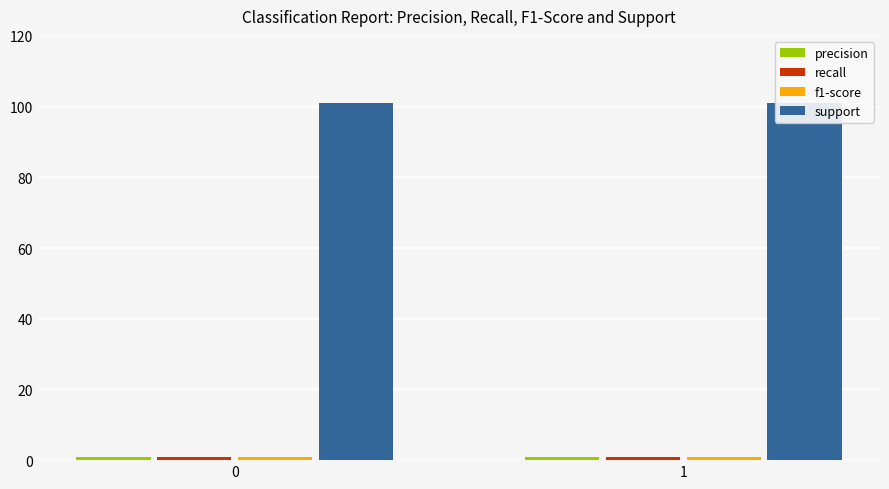

What is the average value of the support series?

101